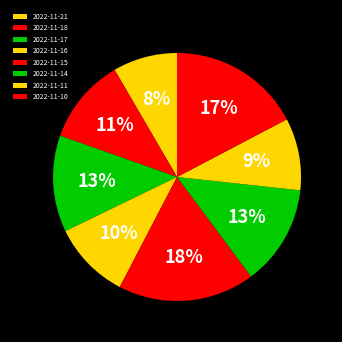

To the nearest percent, what percentage of the pie is 2022-11-16?

10%